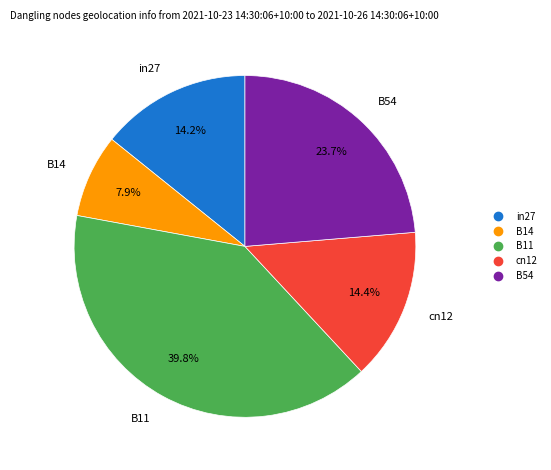

Does in27 represent more than half of the total?

No